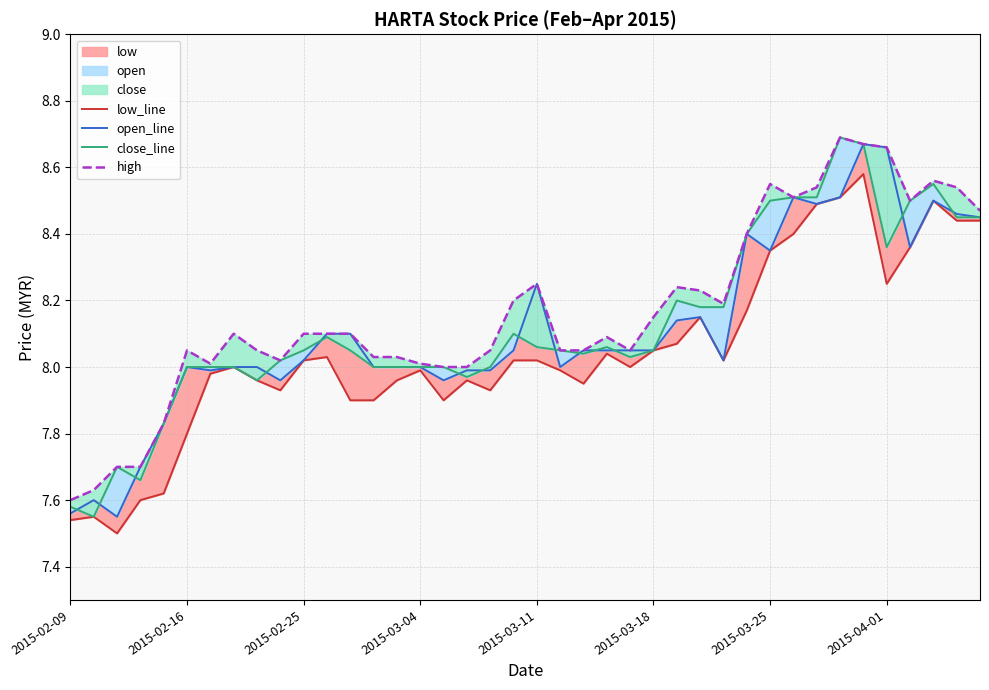

True or false: open_line and high cross at least once.

False